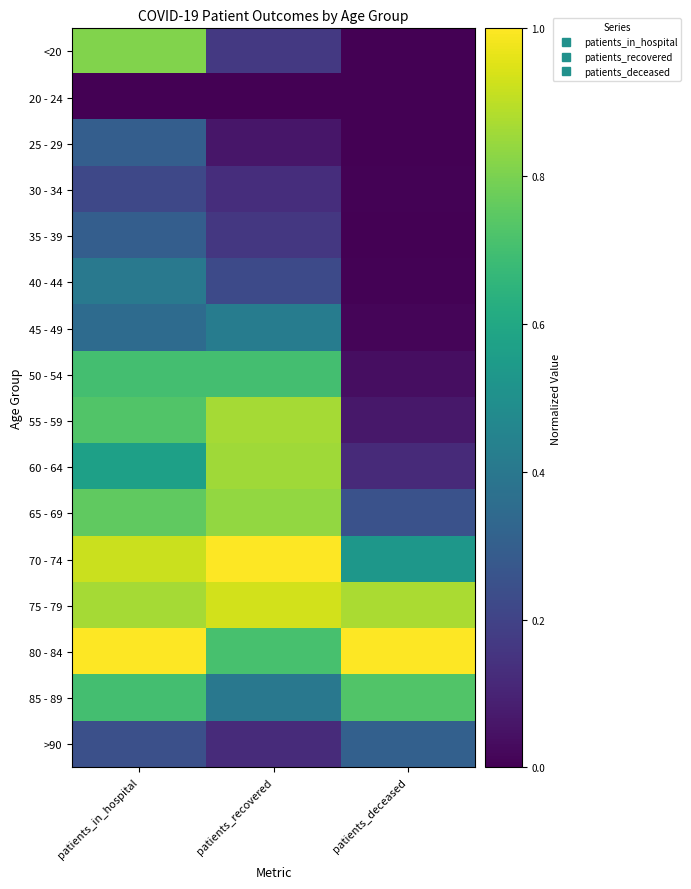

Which category has the highest value across all series?

patients_recovered